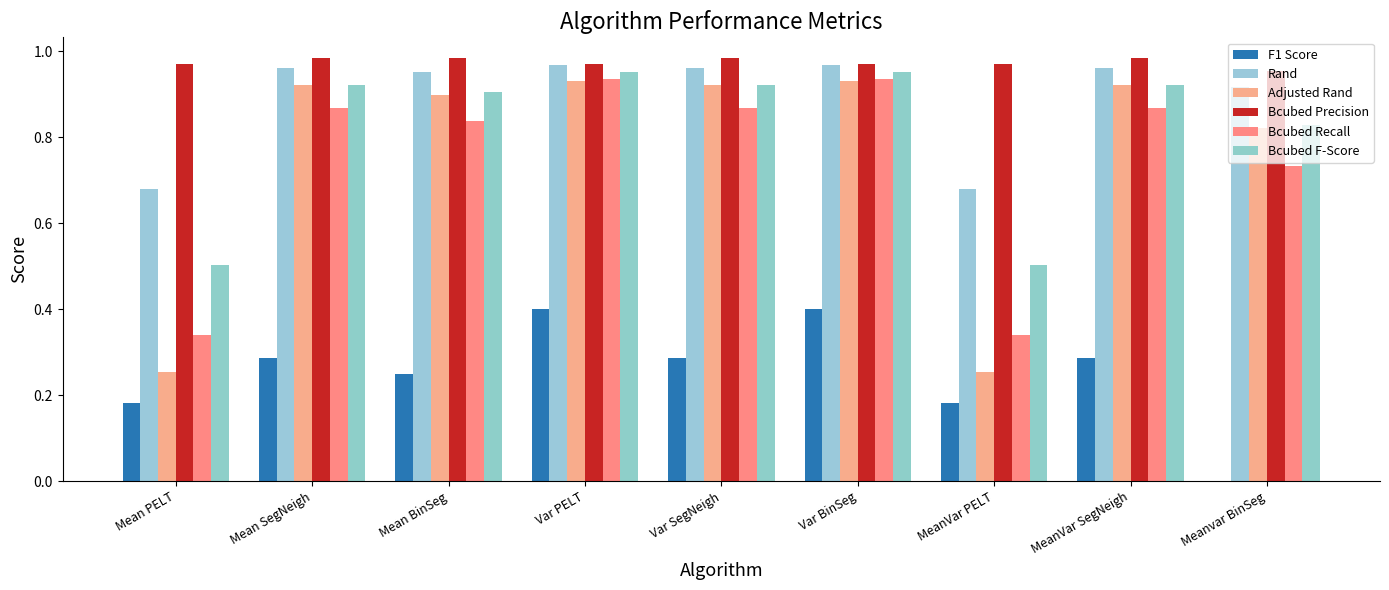

Are the bars grouped side by side (vs. stacked)?

Yes